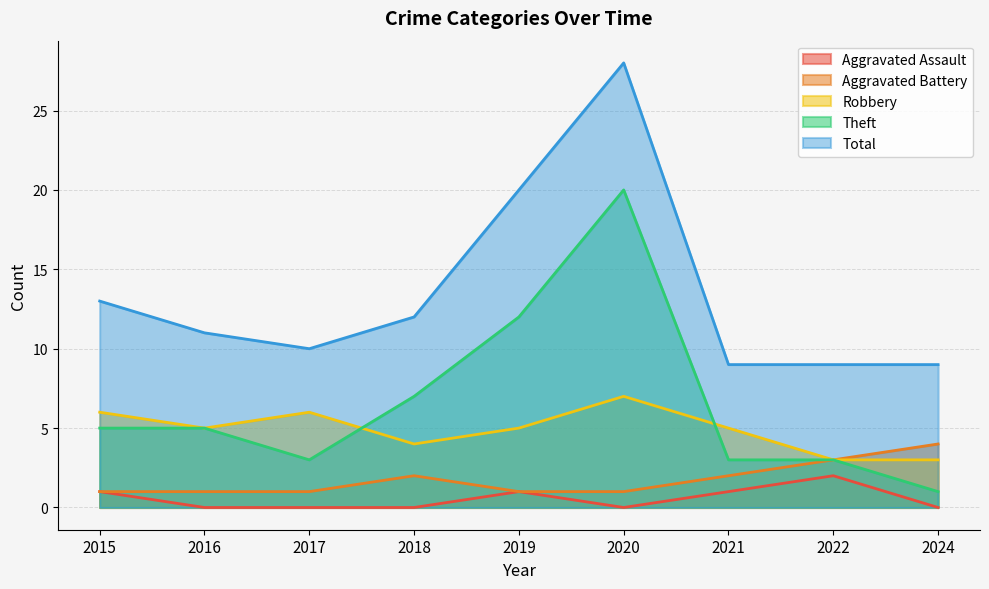

At which category does Aggravated Battery reach its first local peak?

2018